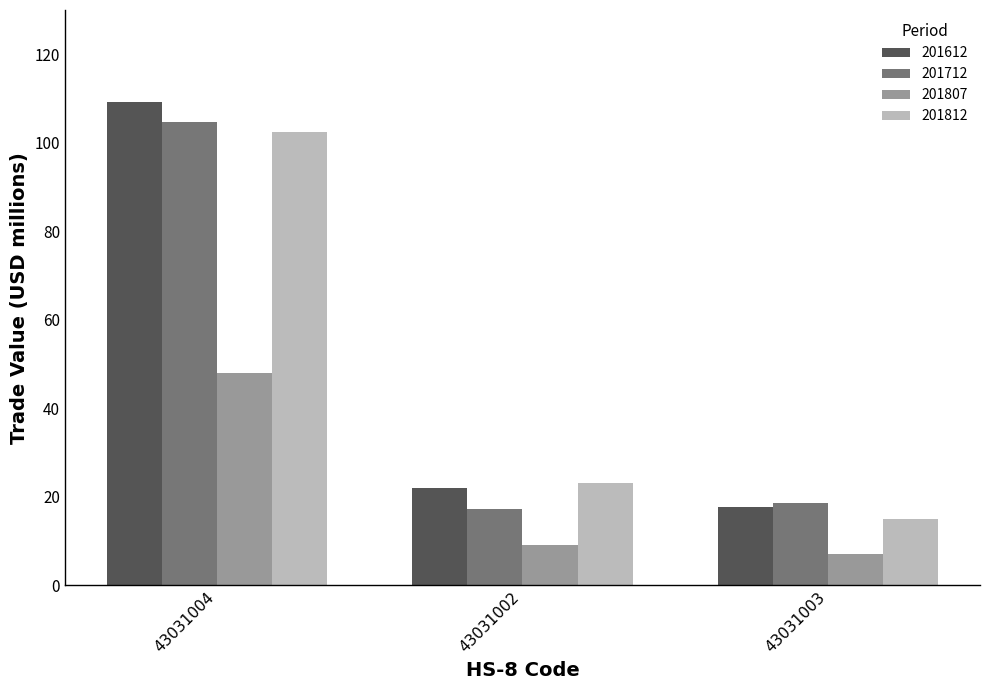

What are all the series names shown in the legend?

201612, 201712, 201807, 201812